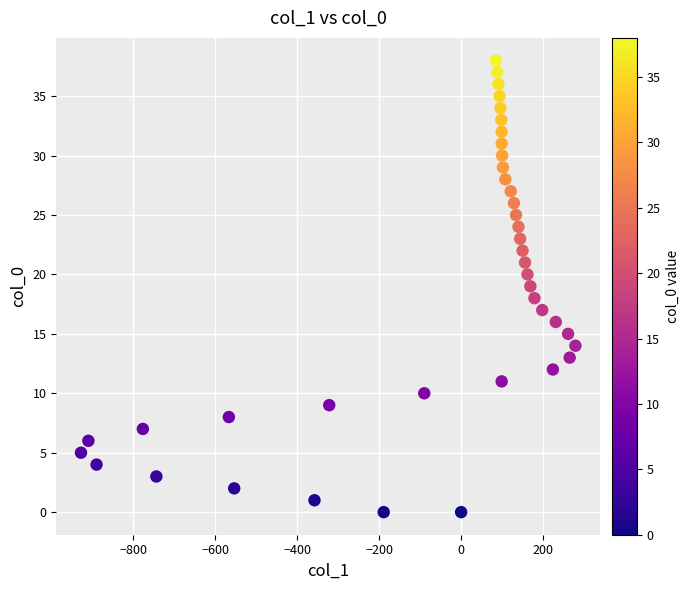

What is the range of X values (max minus min)?

1207